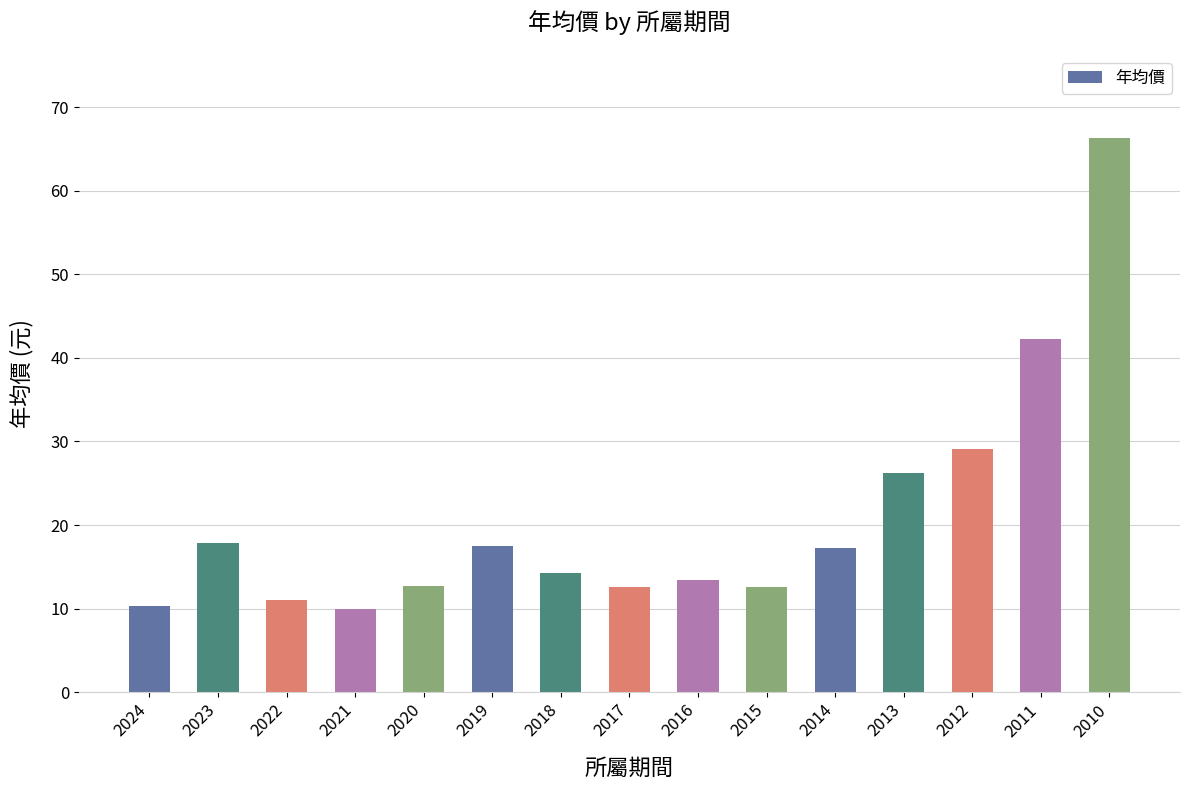

What is the change in value from 2021 to 2010?

+56.4